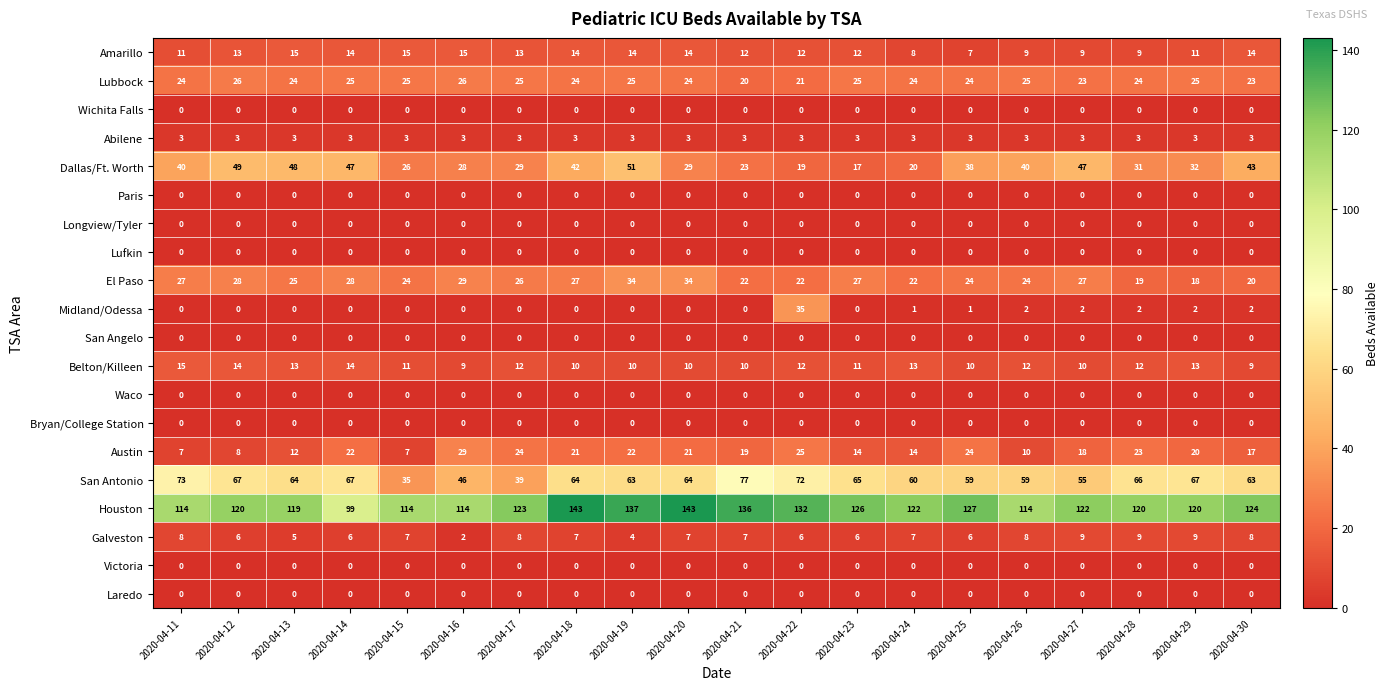

Which series has the largest total across all categories?

Houston